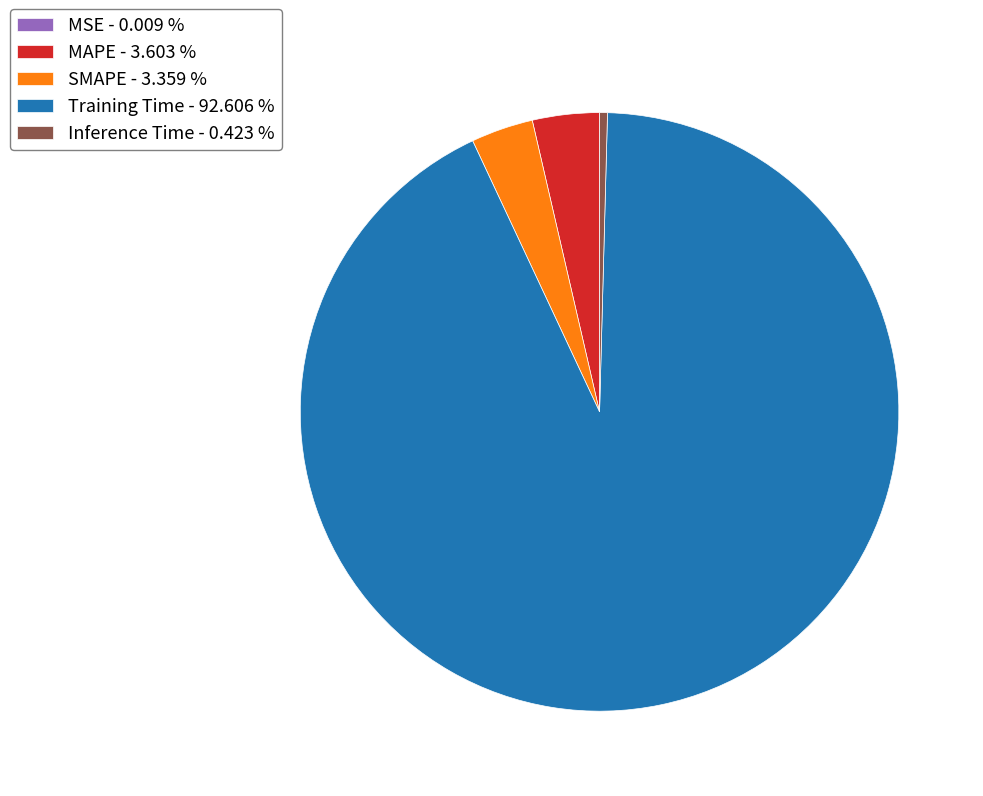

Does any single category account for the majority?

Yes